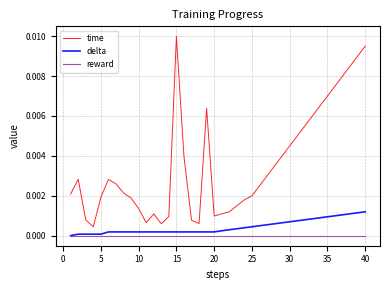

In time, how many points are higher than both neighbors (excluding endpoints)?

5